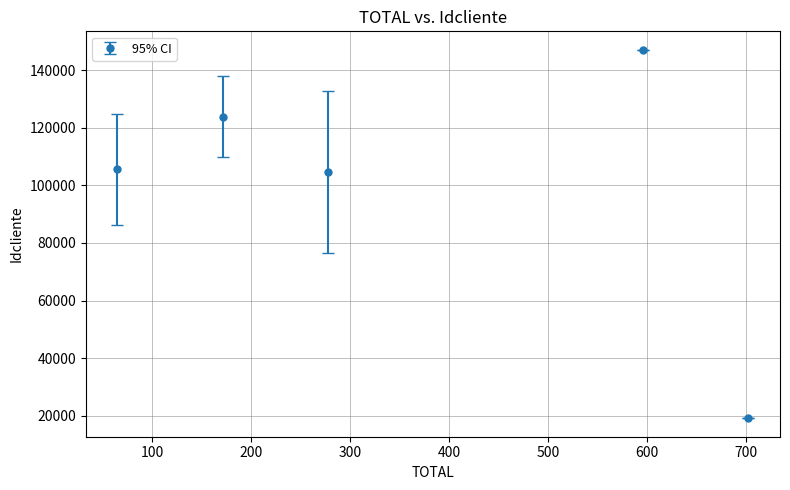

What is the smallest value displayed?

19103.0